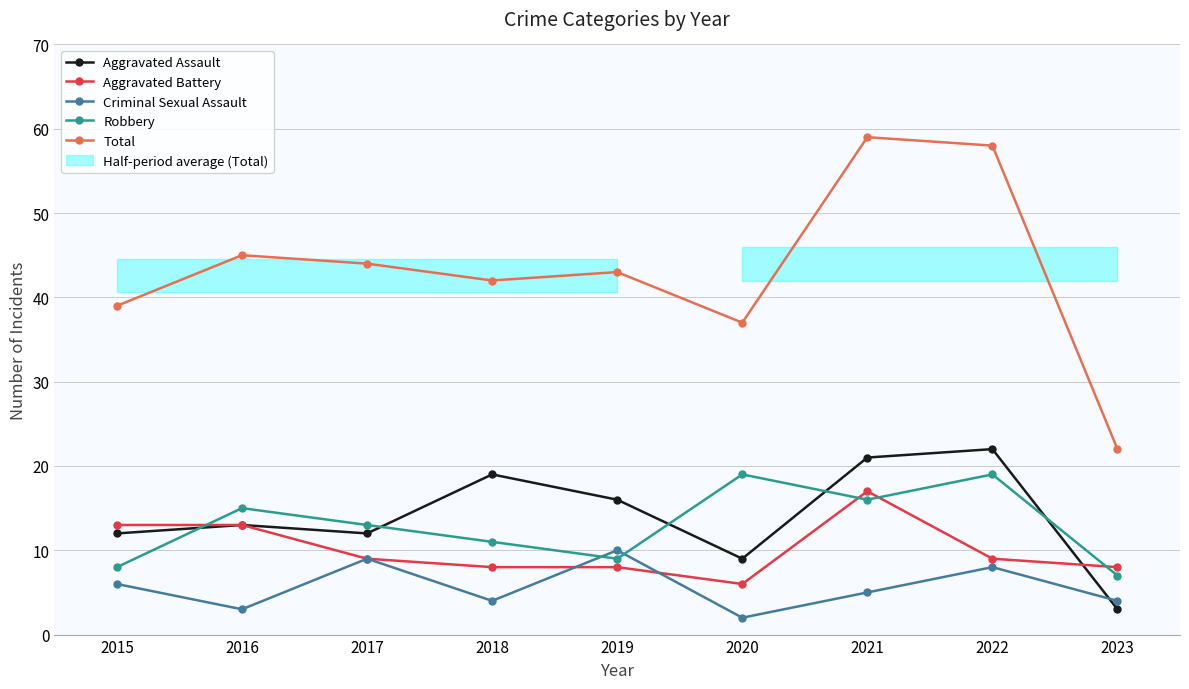

What is the total value across all series at 2022?

116